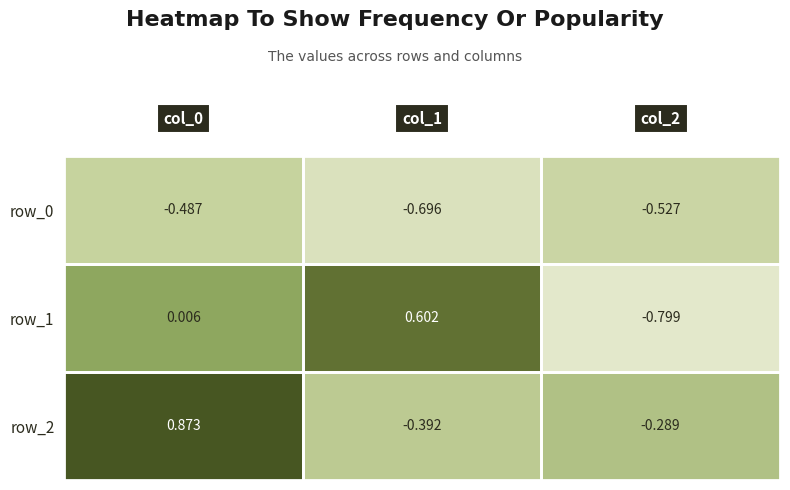

How many positive values does the row_1 series have?

2